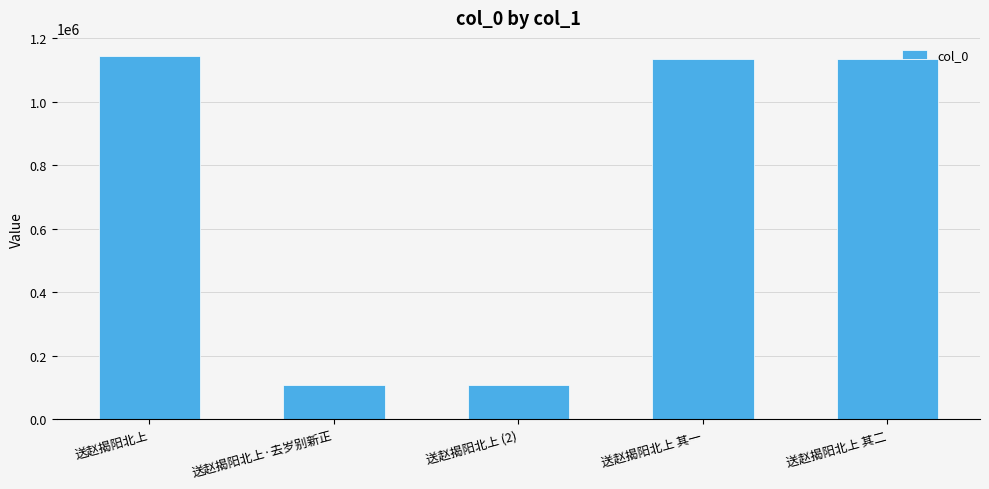

What is the label of the 3rd bar from the right?

送赵揭阳北上 (2)